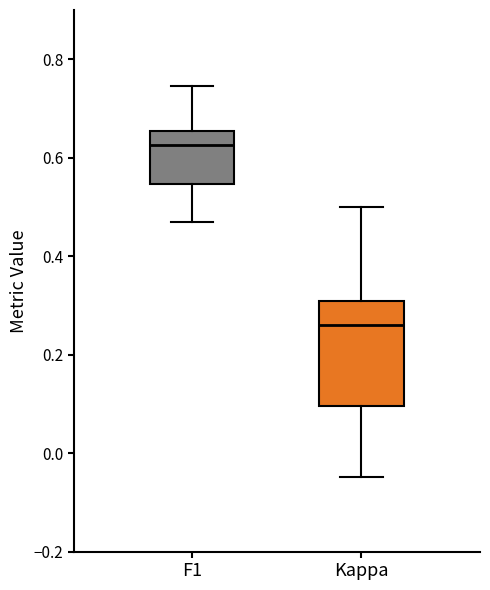

Where does the lower whisker of the box for F1 end on the y-axis? The values are not printed on the chart, so give them approximately, as read against the axis.

0.46